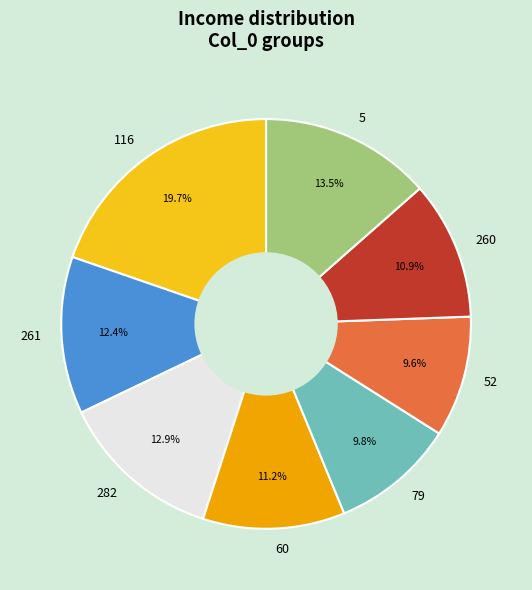

Between 116 and 52, which is larger?

116